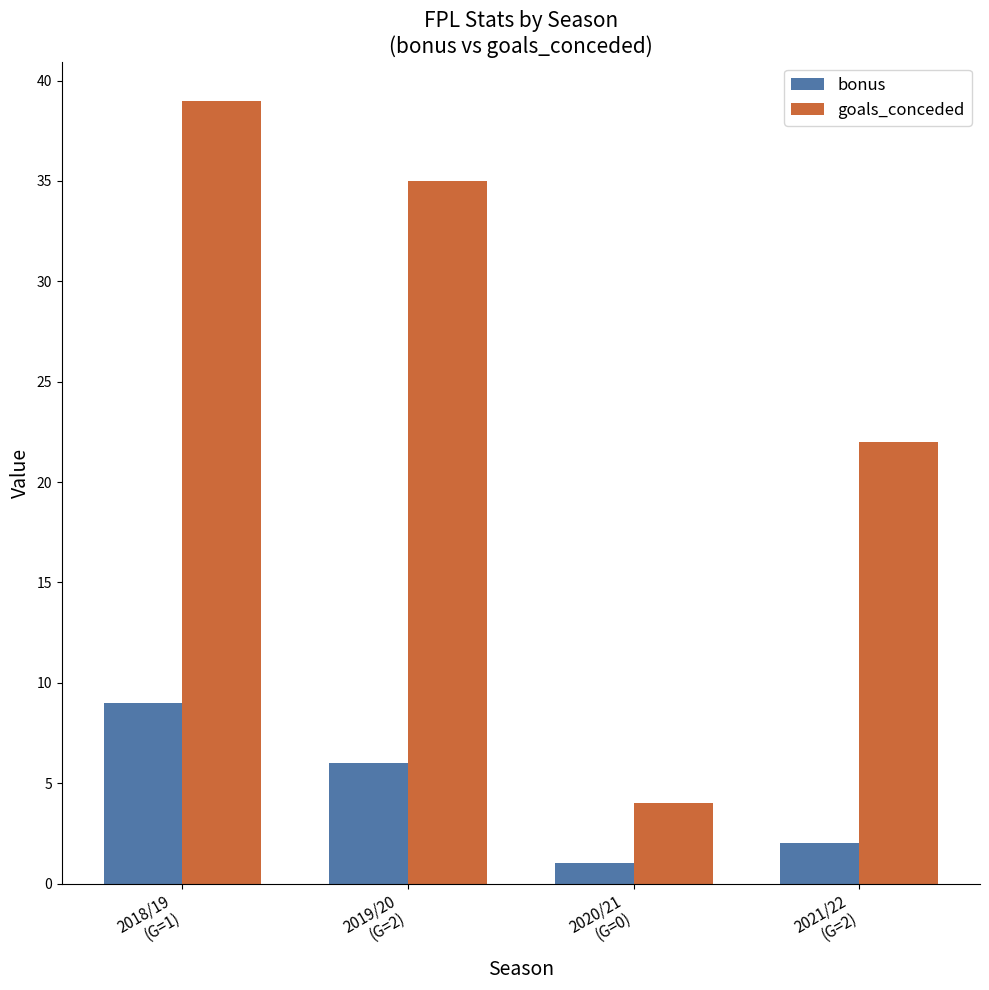

List the series in order of their peak value, highest first.

goals_conceded, bonus